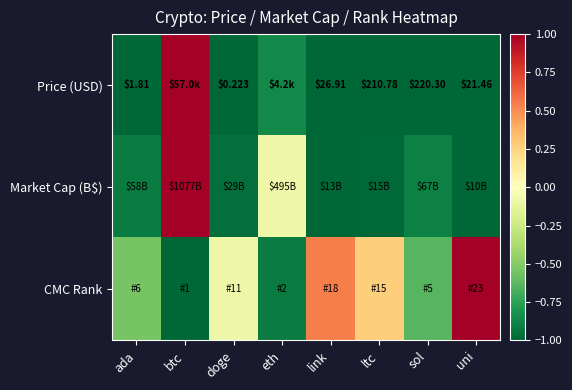

List the series in order of their peak value, highest first.

Price (USD), Market Cap (B$), CMC Rank